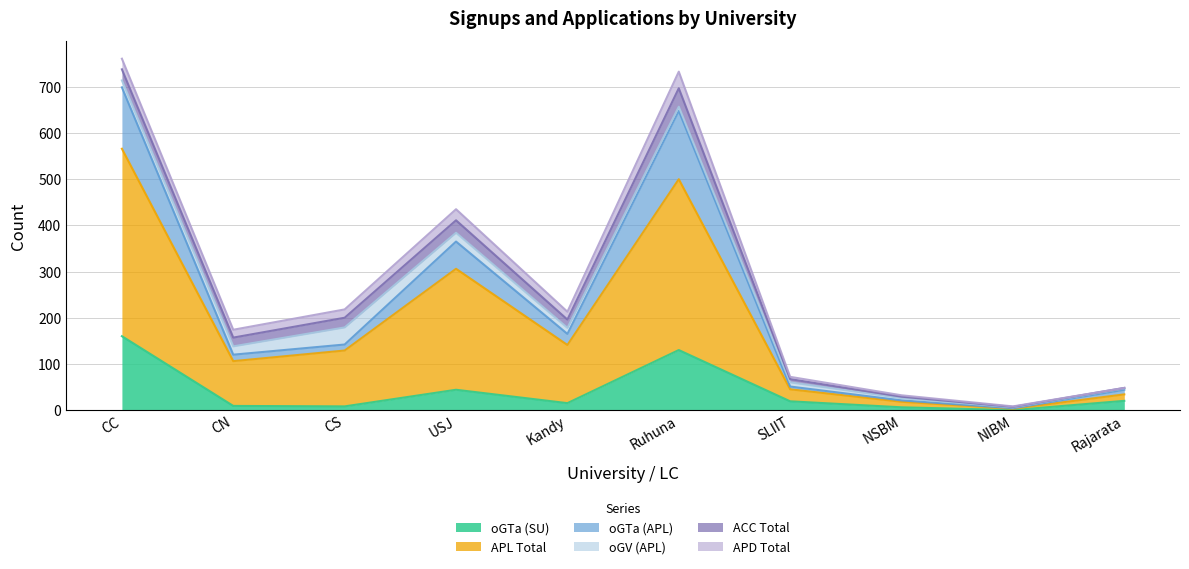

The oGTa (SU) series shows 9 at CN. True or false?

True